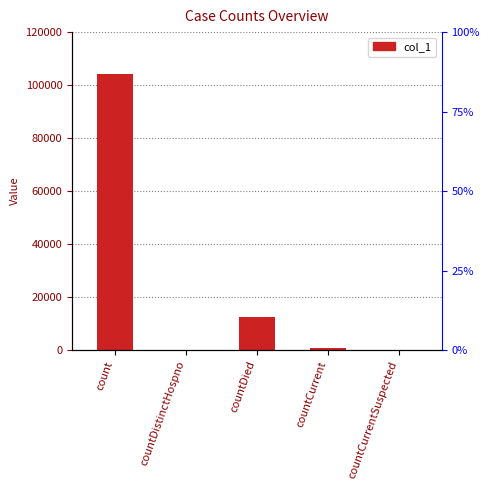

What is the average value?

23518